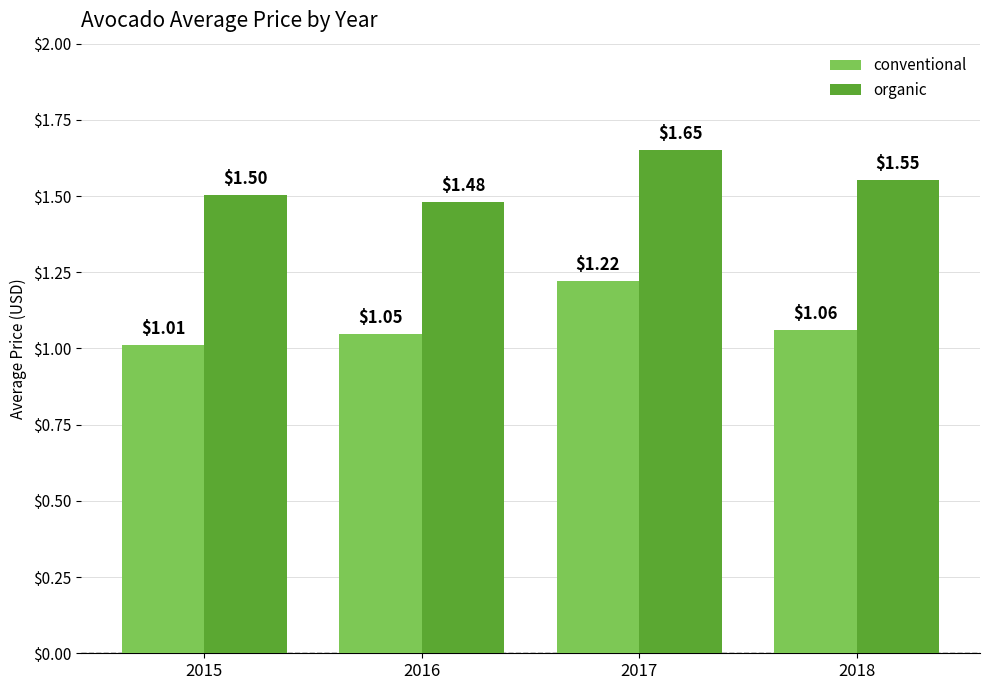

Is the value of organic at 2018 greater than the value of conventional at 2017?

Yes